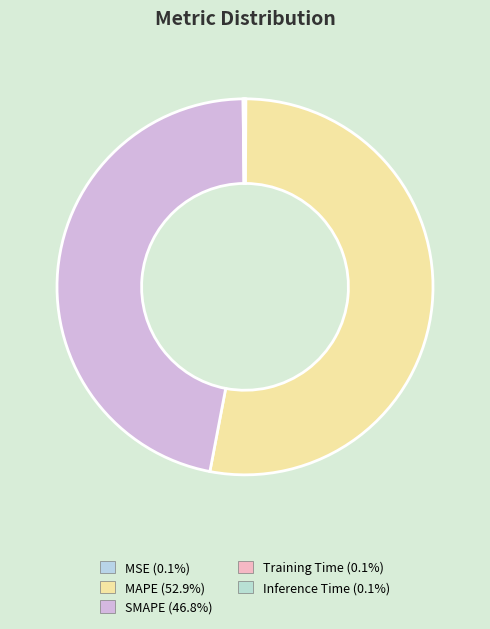

What portion of the pie excludes Inference Time?

99.9%